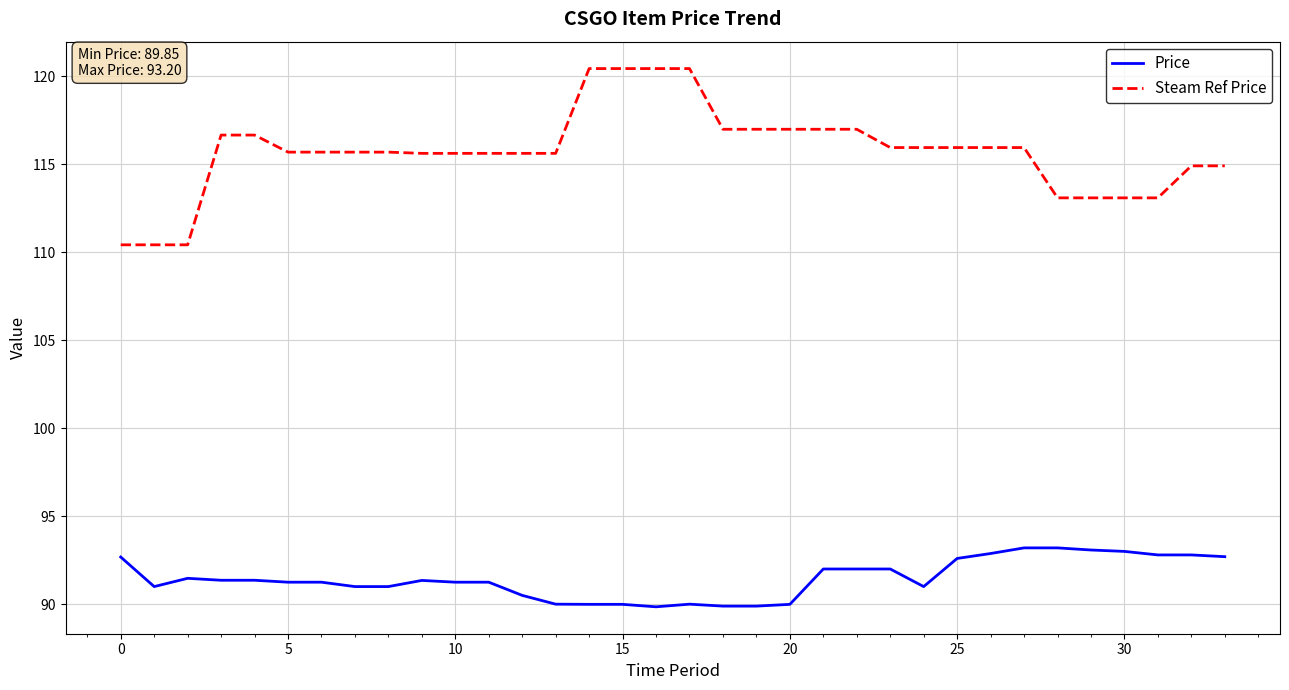

What is the maximum value for Price?

93.2